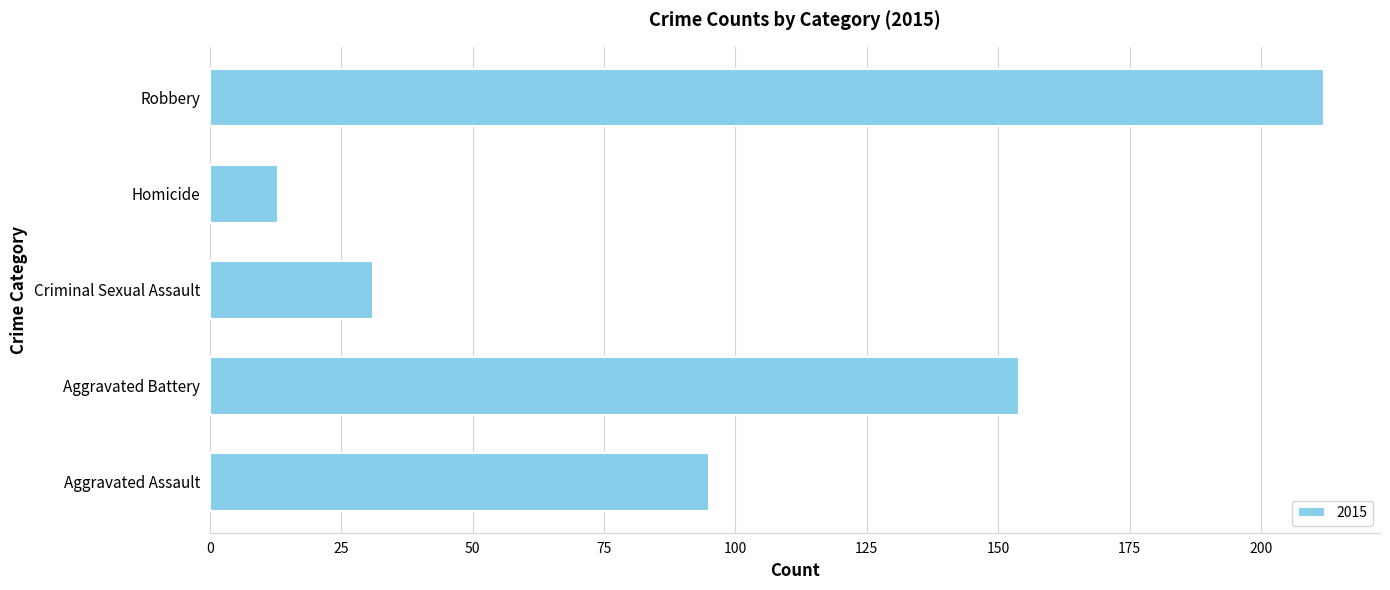

Reading top to bottom, what are all the values shown in this chart?

212	13	31	154	95